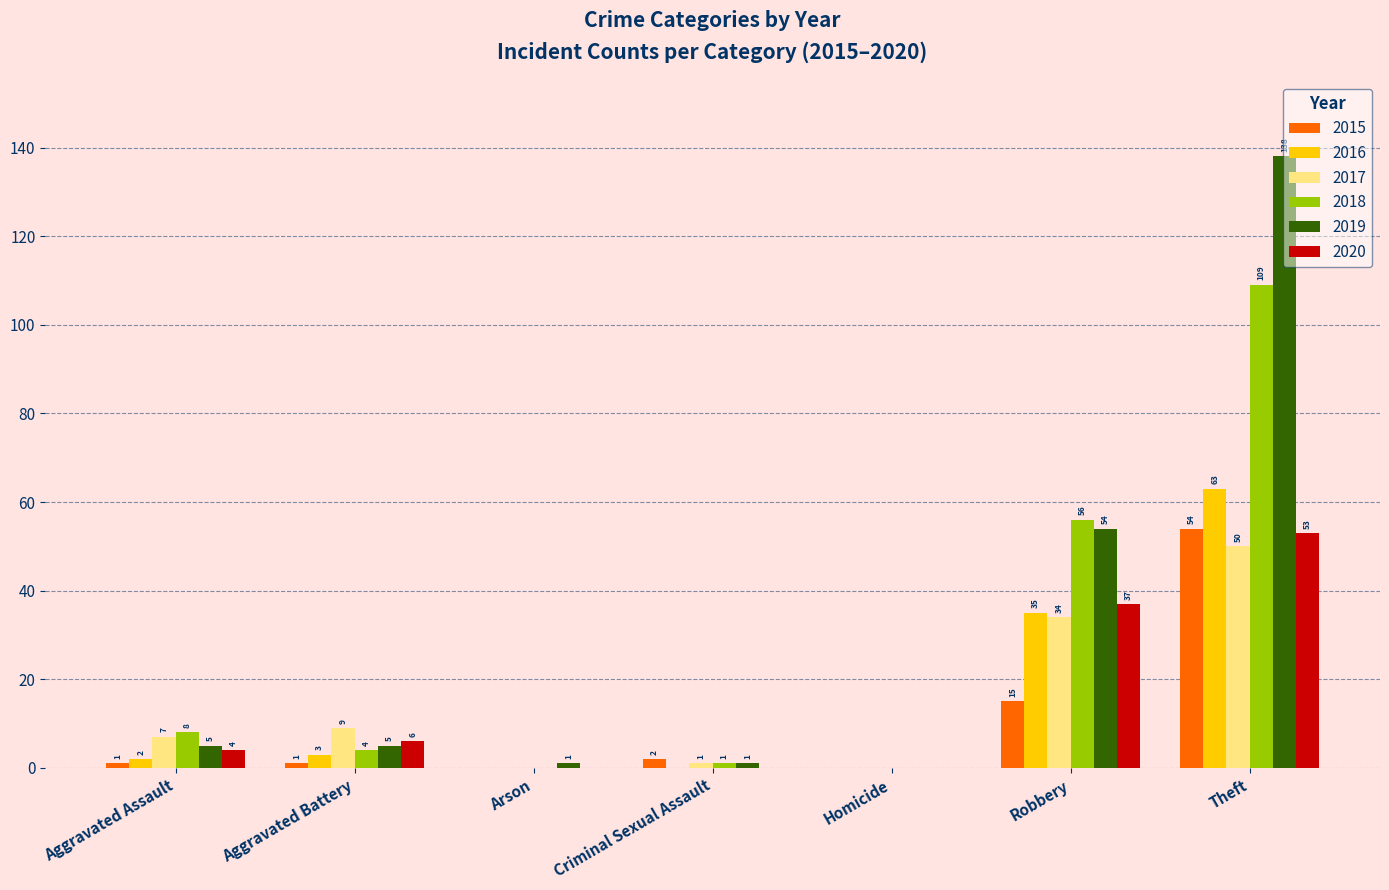

What value does the 2019 series have at Theft, to the nearest 10?

140